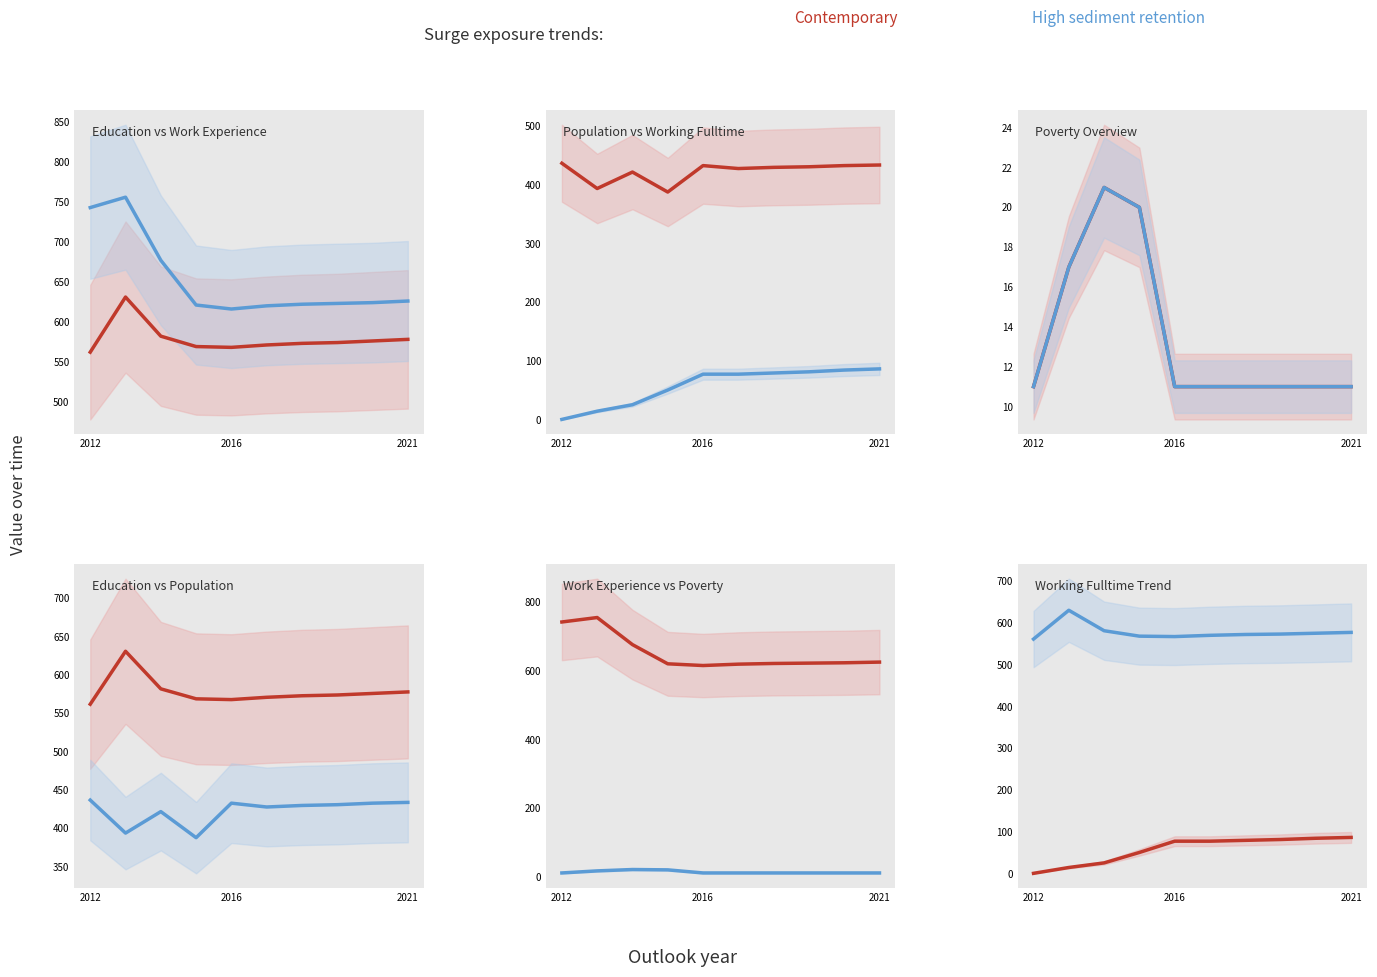

What is the difference between the maximum and minimum values in the Poverty_18to65 series?

10